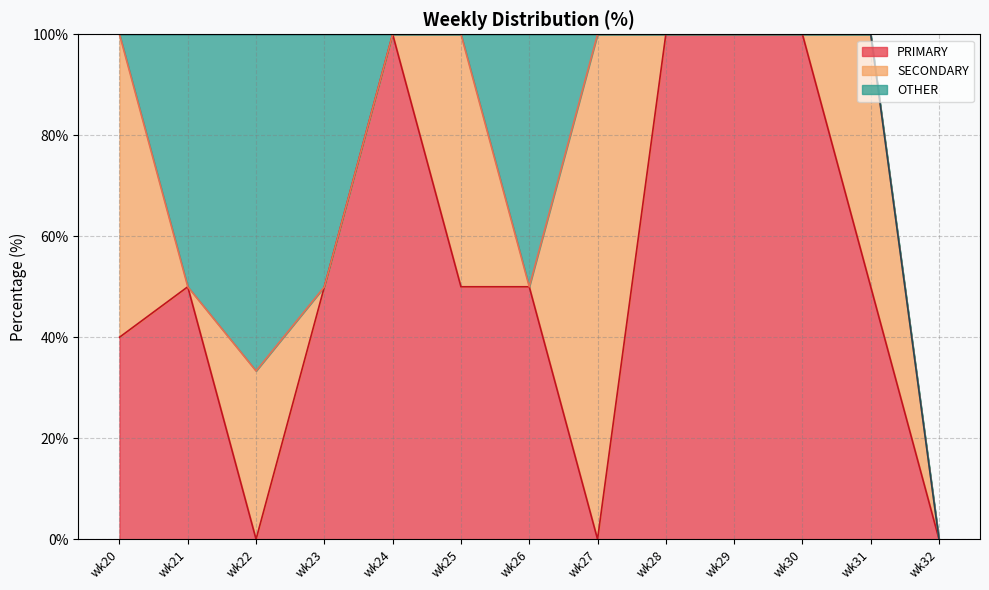

Count the number of data series in this chart.

3